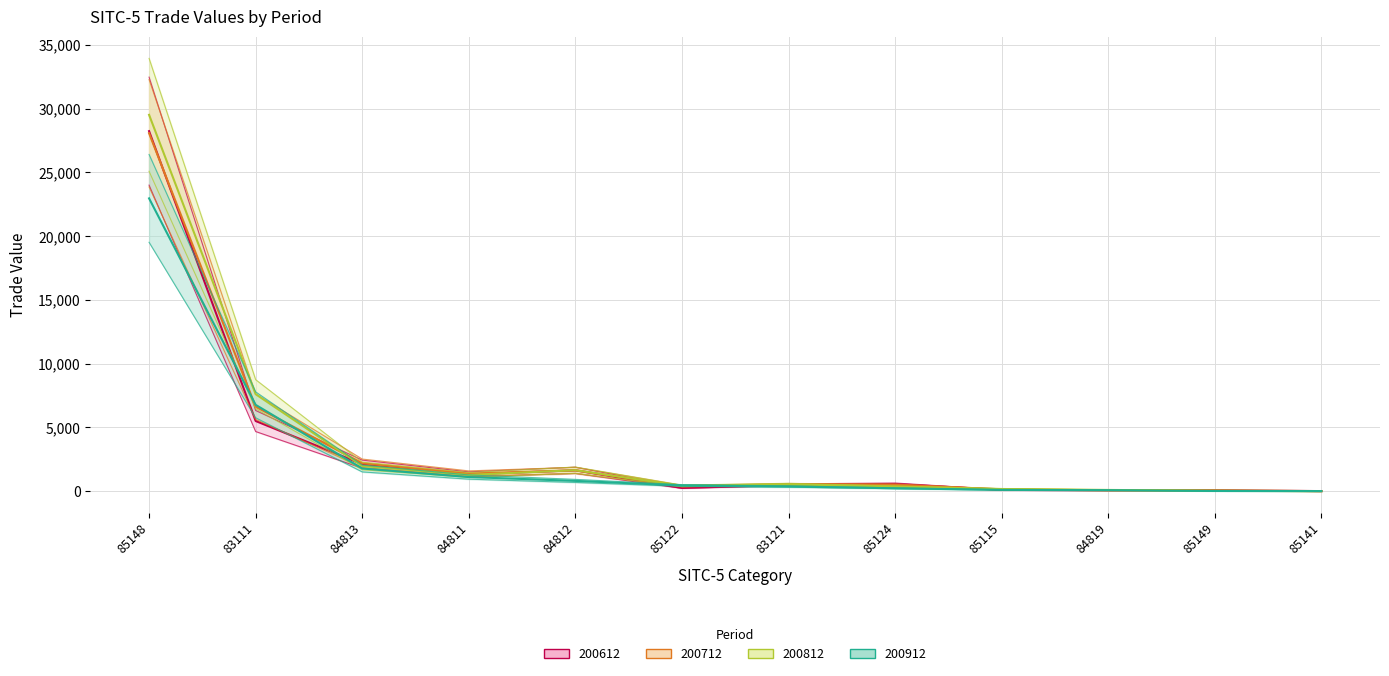

What are all the series names shown in the legend?

200612, 200712, 200812, 200912